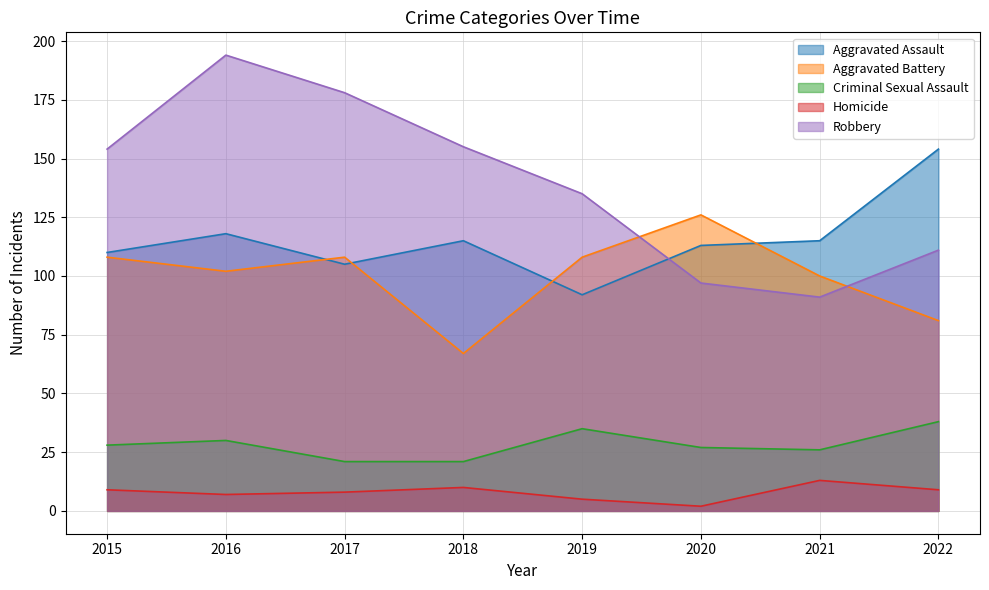

Is it true that Robbery equals 47 at 2021?

False